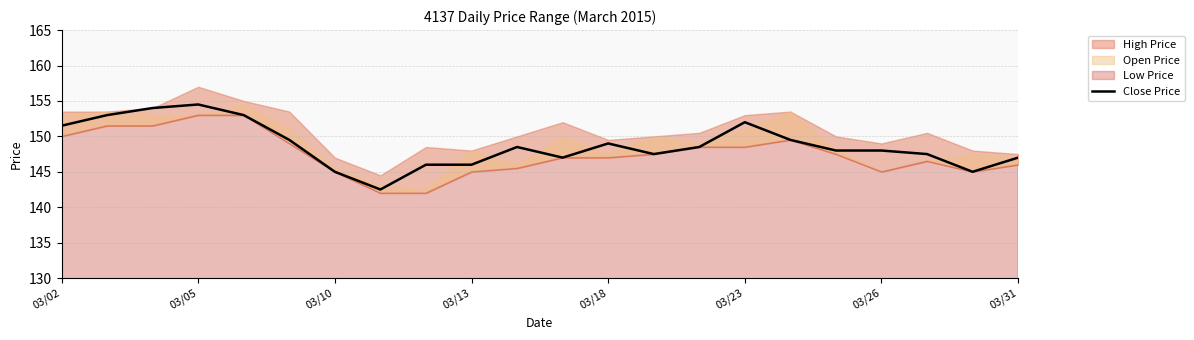

What is the lowest value of the Close Price series?

142.5